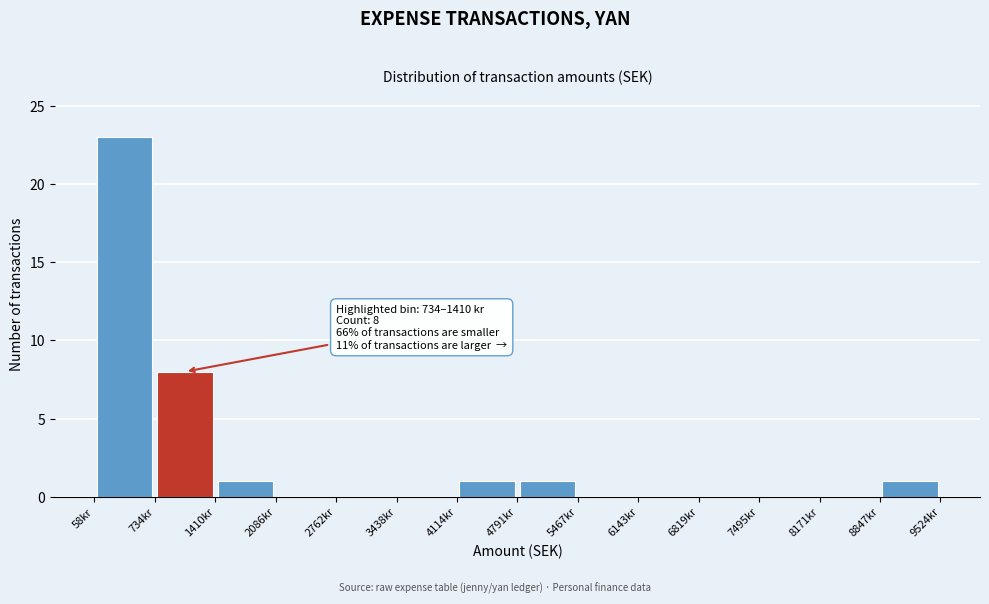

Over which range of the x-axis is the bar tallest?

100 to 700